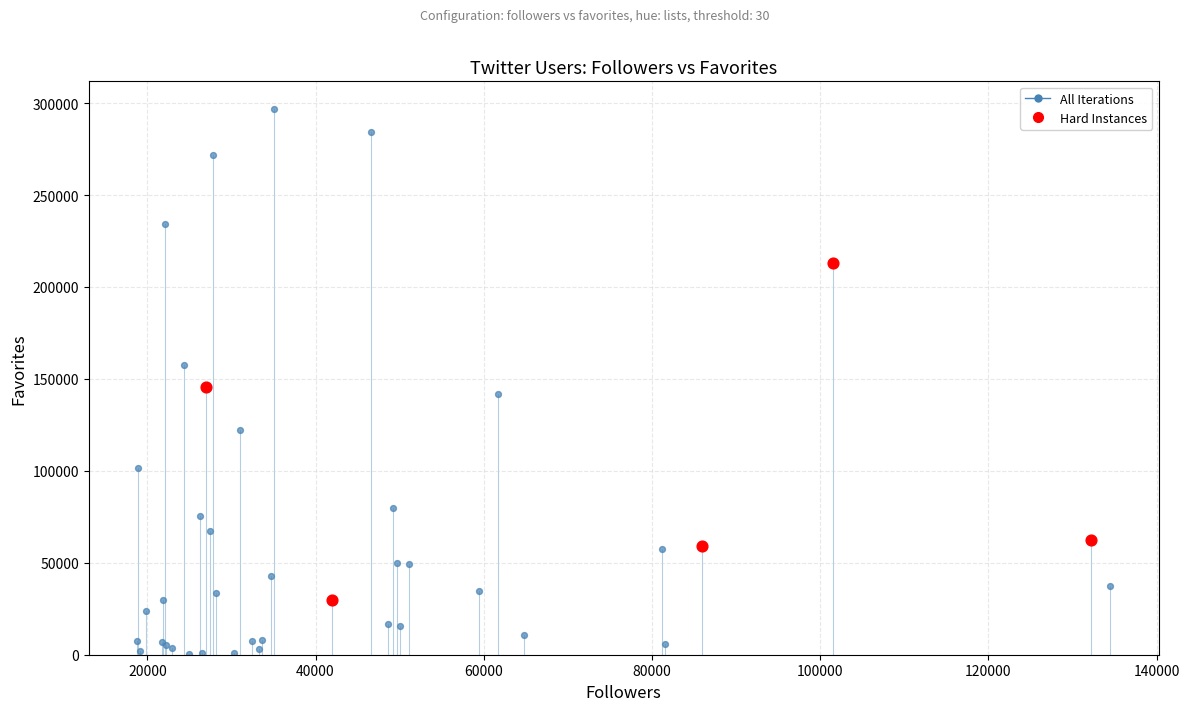

Which series reaches the minimum Y coordinate?

All Iterations